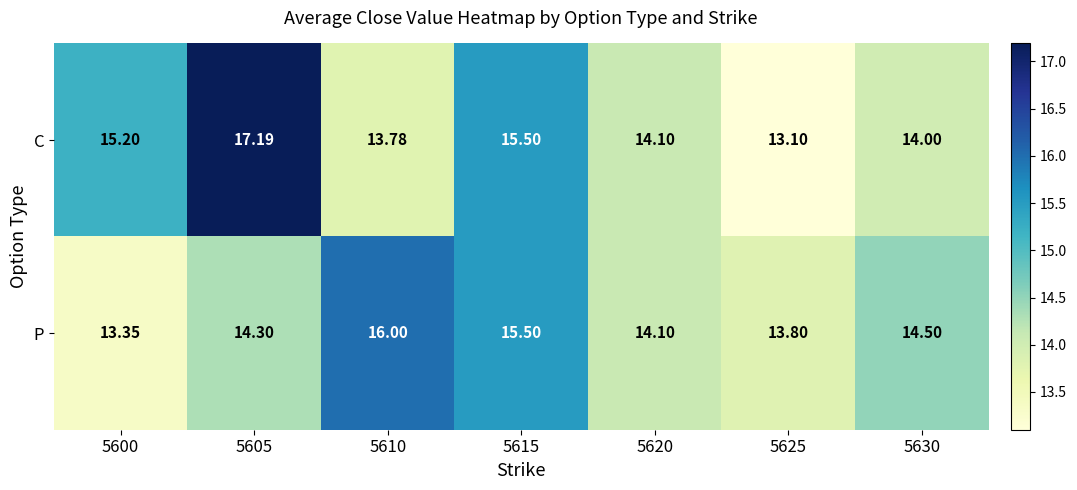

Is the value of P at 5615 greater than the value of C at 5600?

Yes